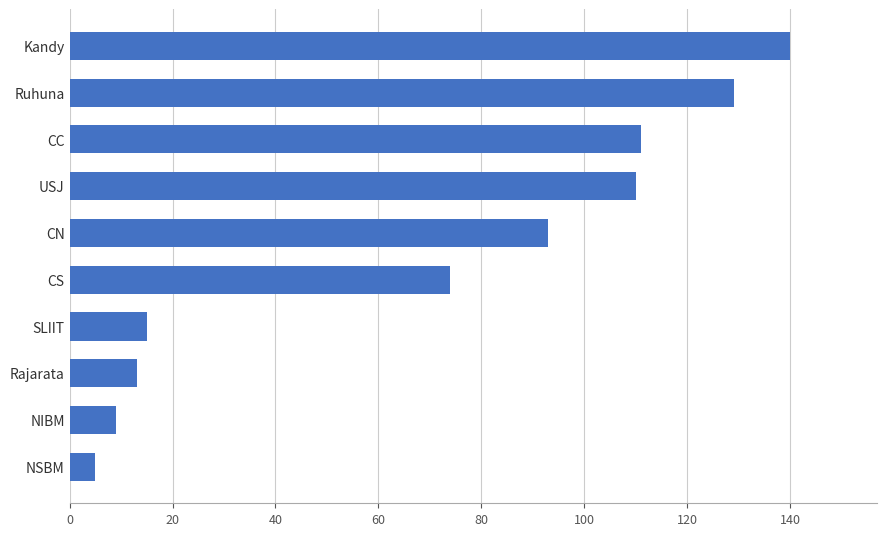

True or false: the data shows 182 at USJ.

False